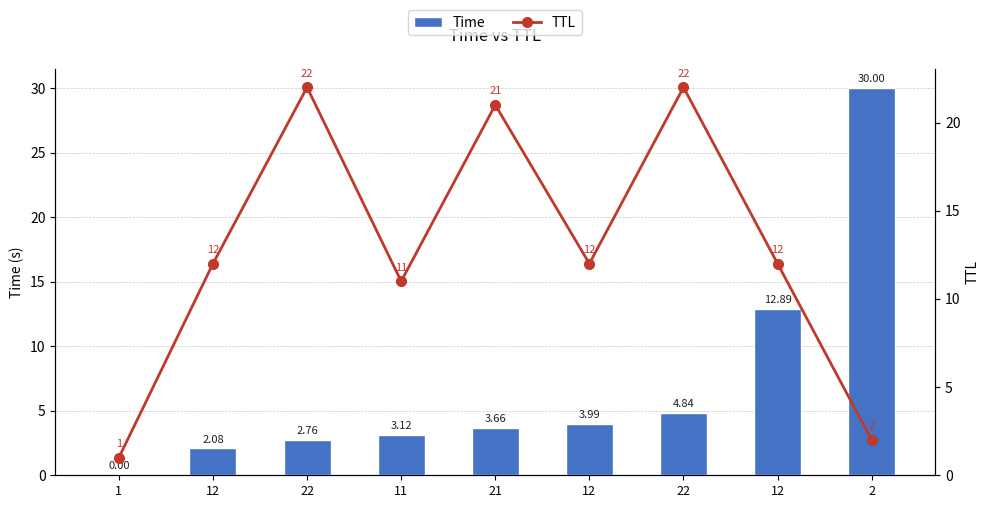

Which series changed the most between 1 and 21?

TTL